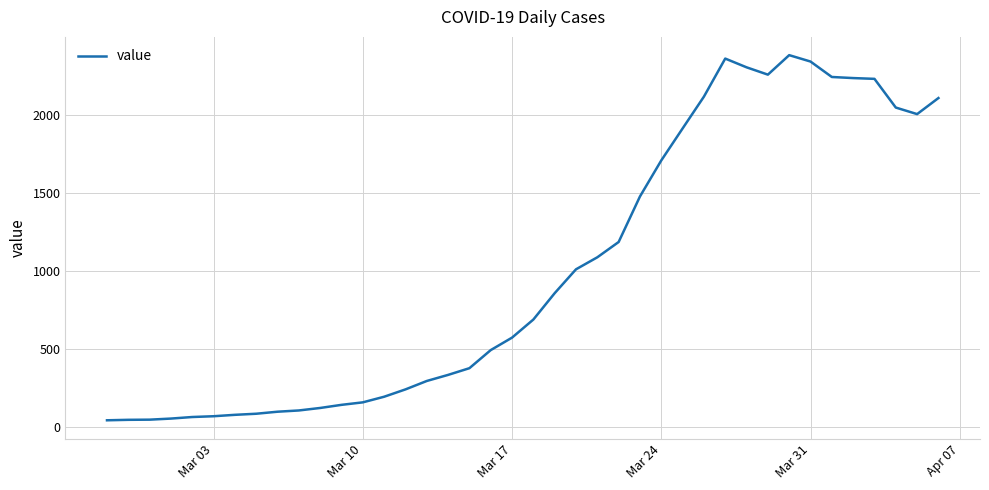

What is the greatest value displayed?

2382